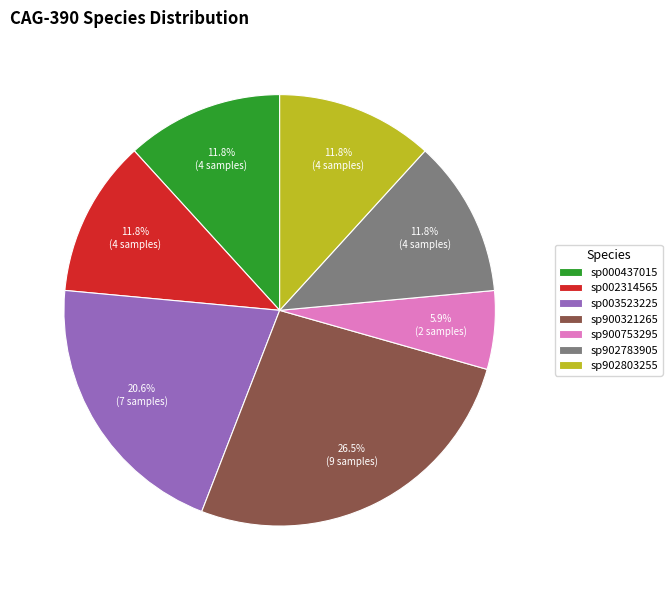

Which category has the biggest portion of the pie?

sp900321265